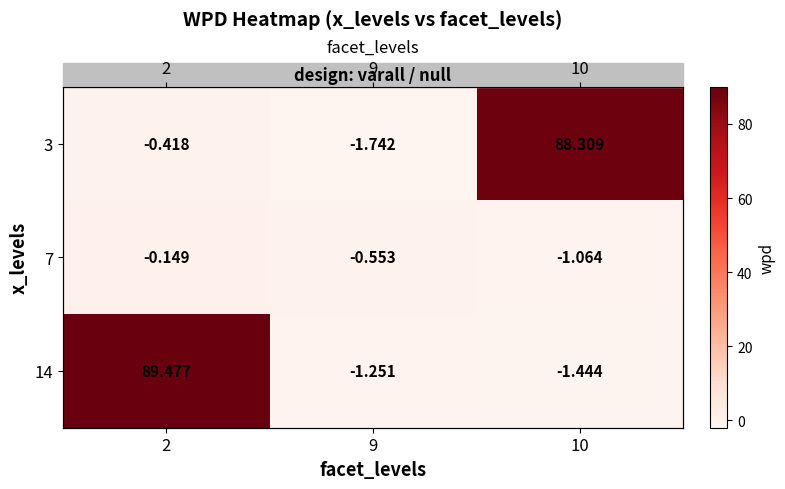

What is the spread (max minus min) of values at 2?

89.9